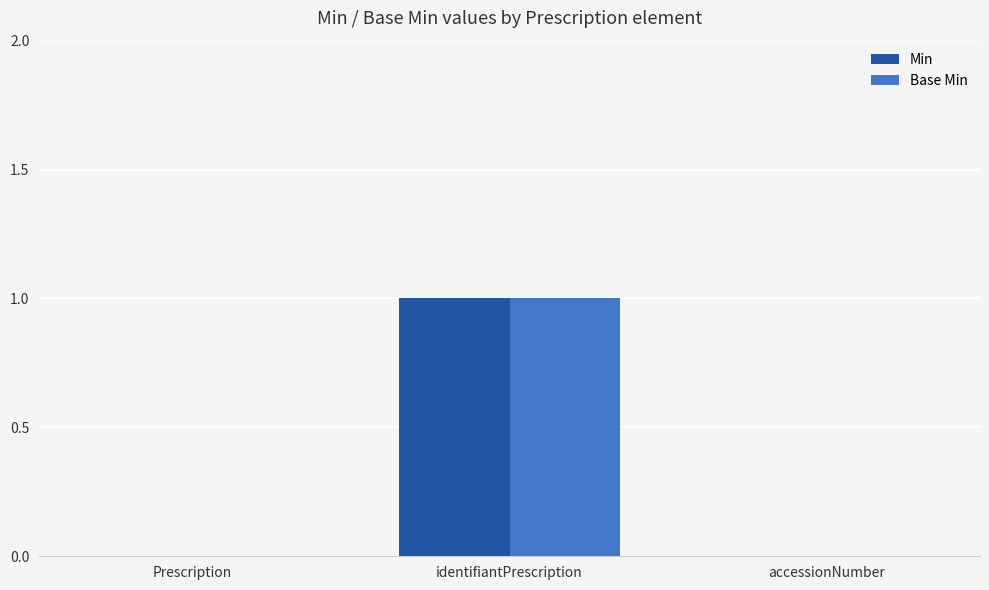

Reading left to right, what are all the values shown in this chart?

Min: Prescription=0	identifiantPrescription=1	accessionNumber=0
Base Min: Prescription=0	identifiantPrescription=1	accessionNumber=0